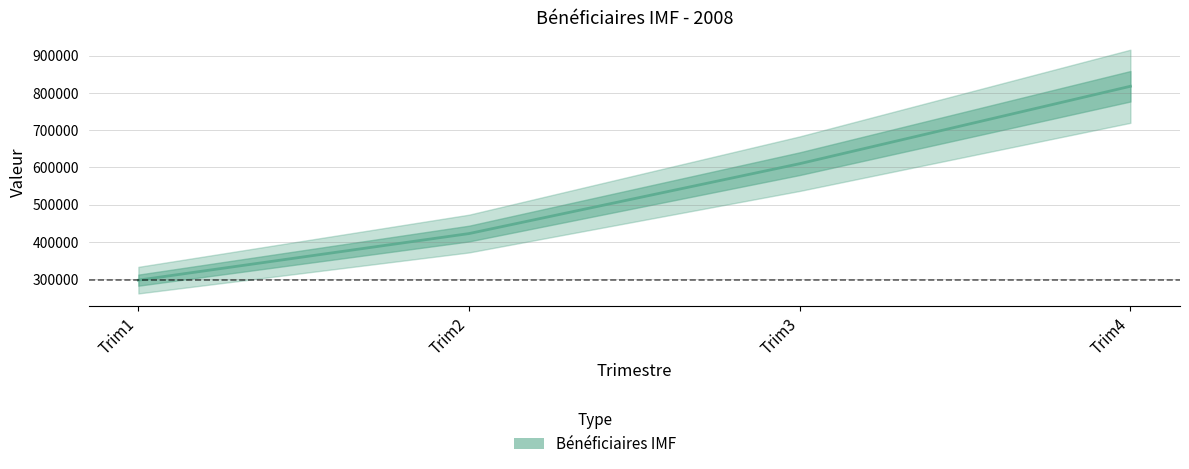

Reading left to right, list all the values displayed in this chart.

297301	422349	609884	817609